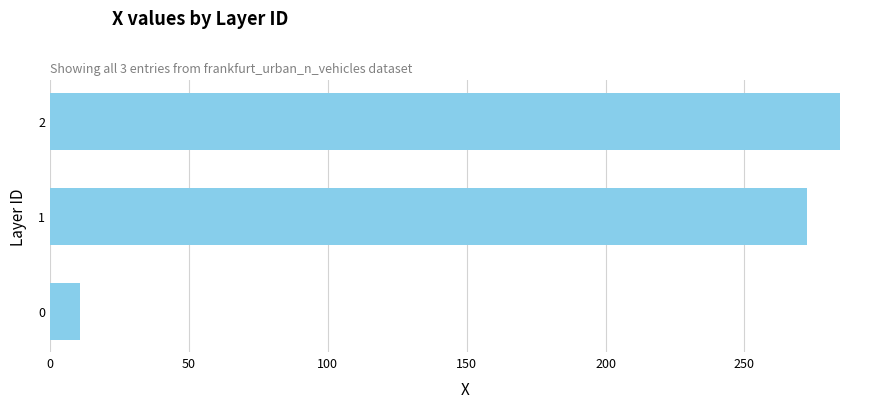

How many series are shown in this chart?

1